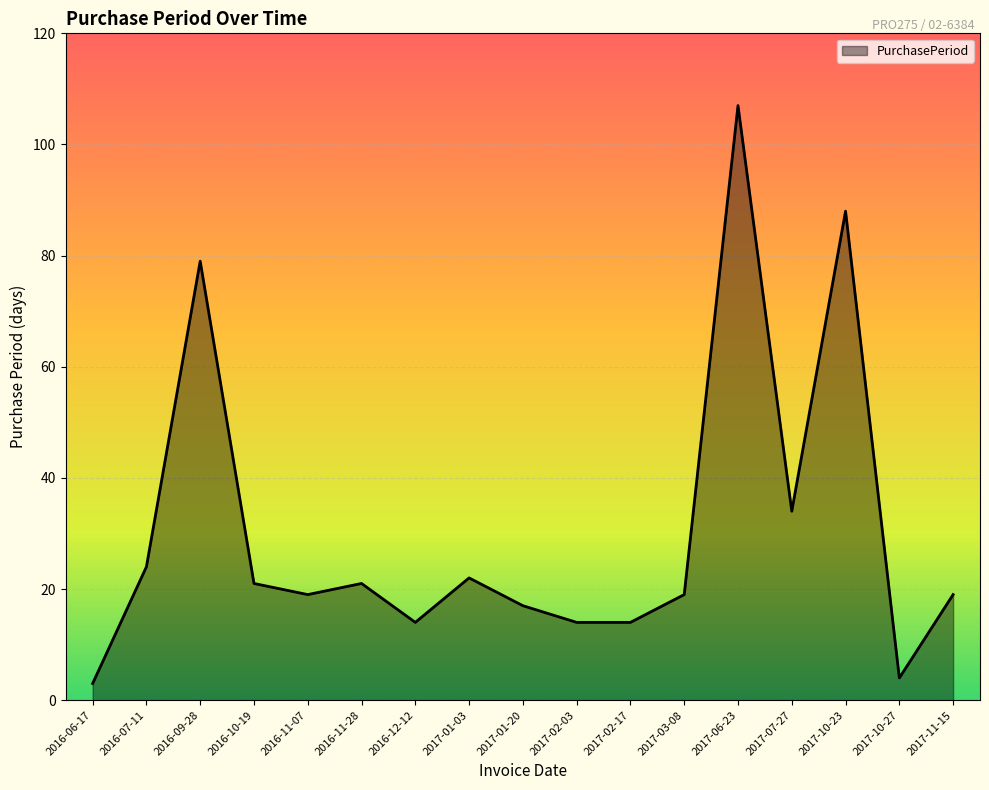

What position from the left is 2017-03-08?

12